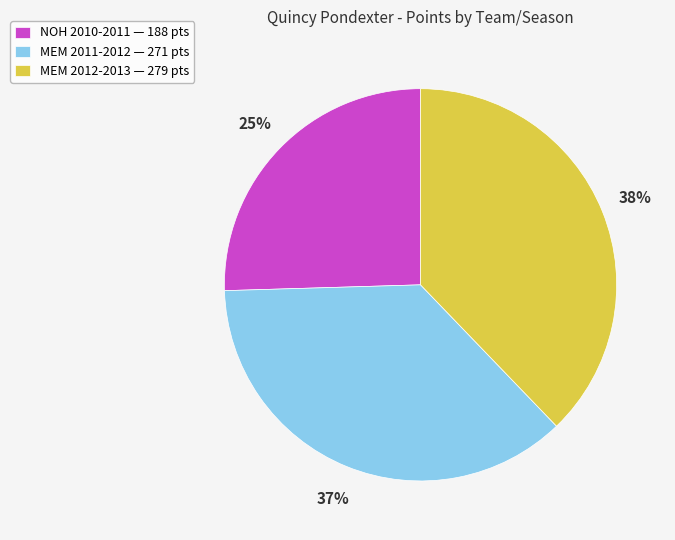

Is there any slice that represents more than half of the pie?

No